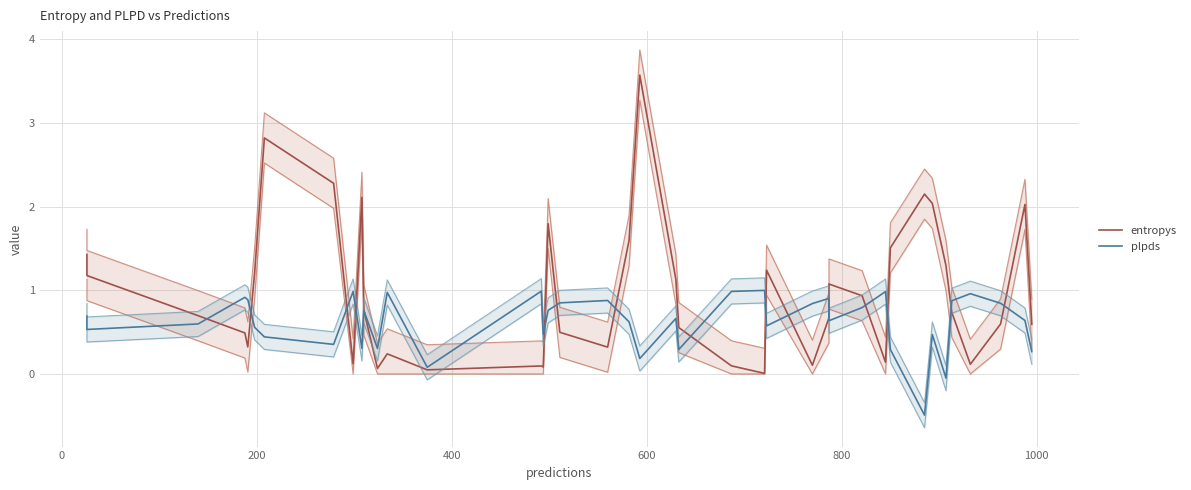

What is the highest value of the plpds series?

1.0